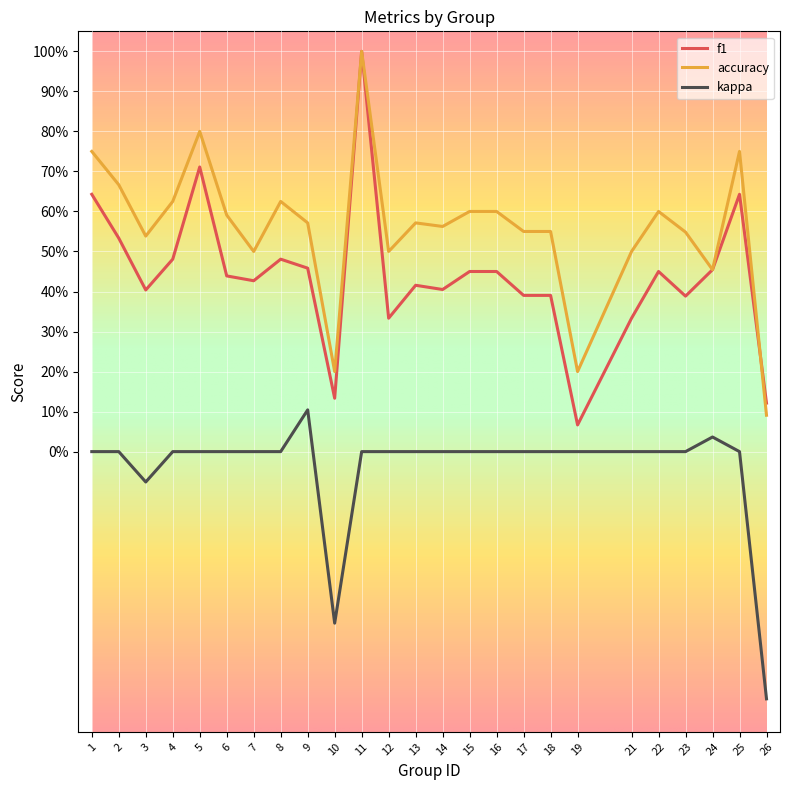

True or false: kappa and f1 cross at least once.

False